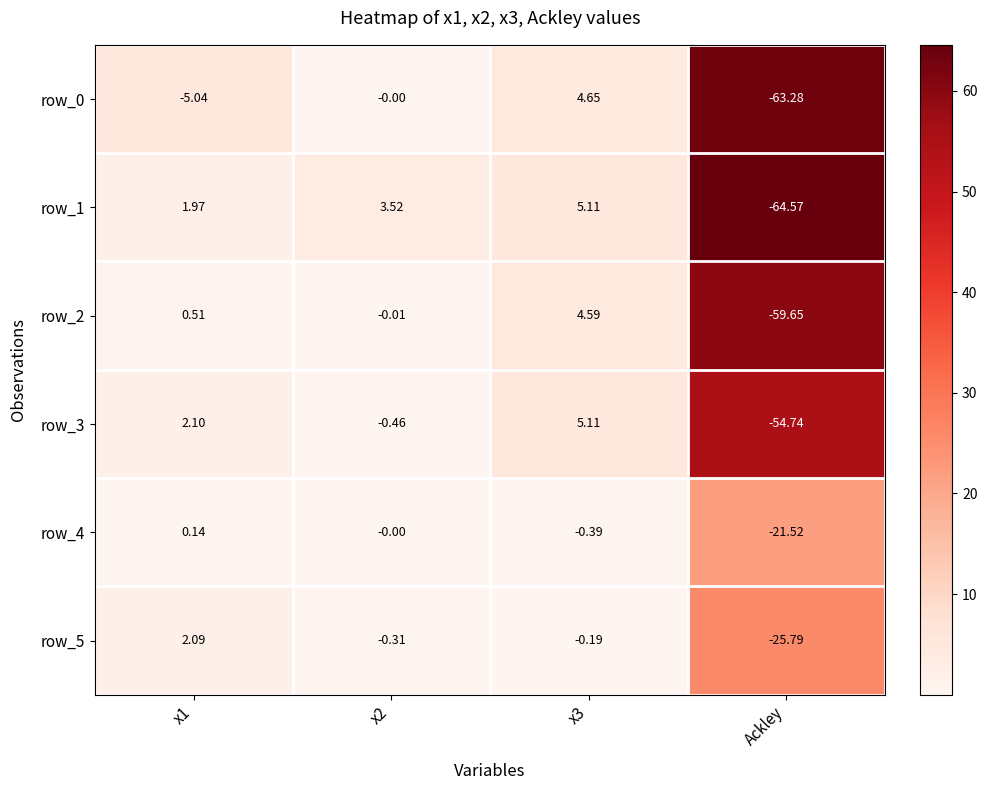

At which category does the chart reach its minimum across all series?

Ackley